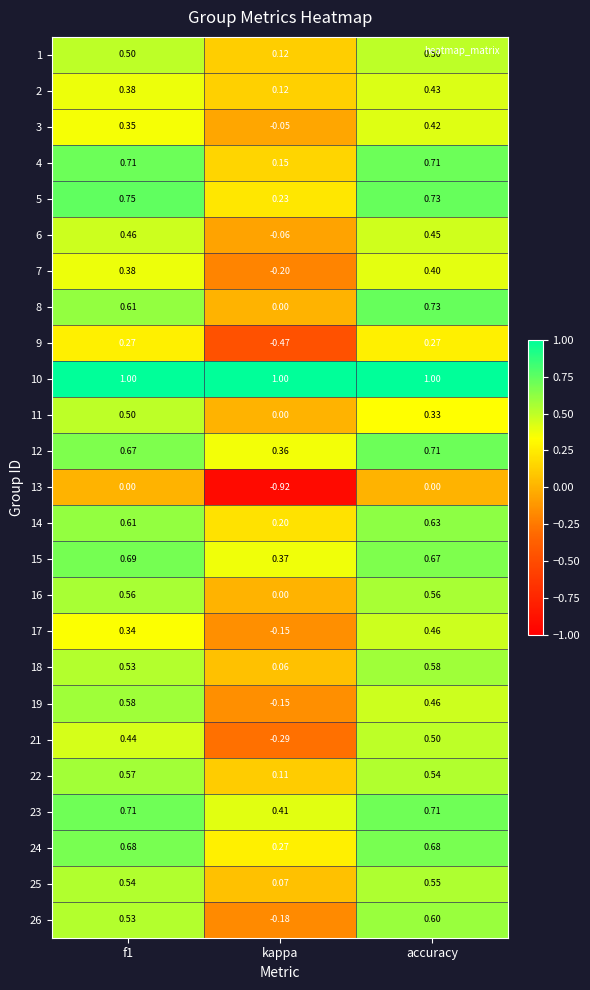

Between kappa and accuracy, which series saw the biggest shift?

13